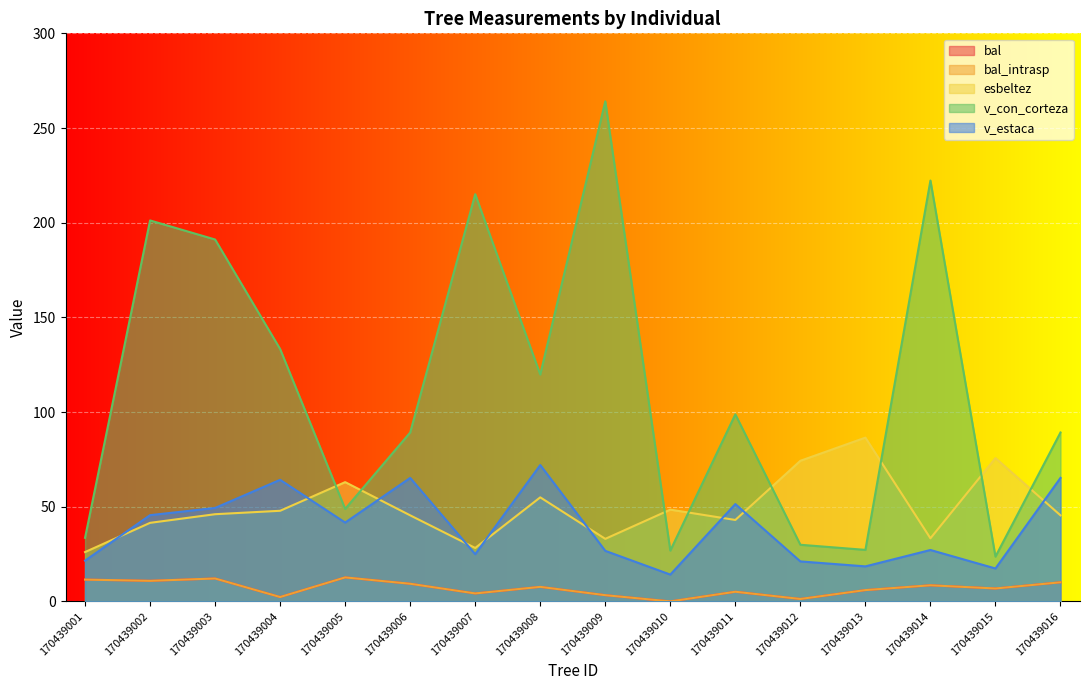

Count the number of categories in the chart.

16